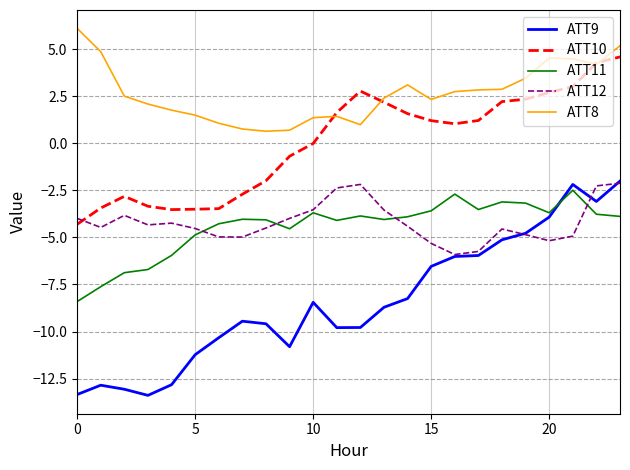

What is the difference between the second highest and minimum values in the ATT11 series?

5.7